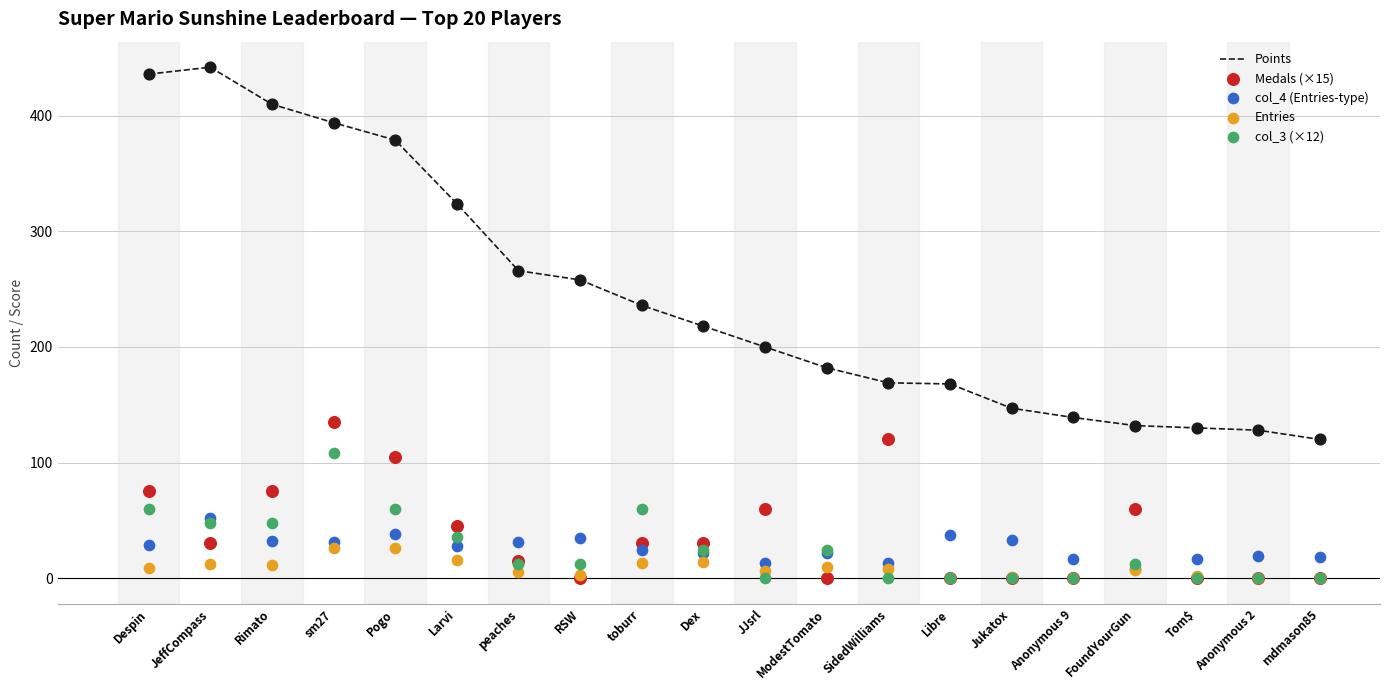

At how many categories does at least one series exceed 94?

20